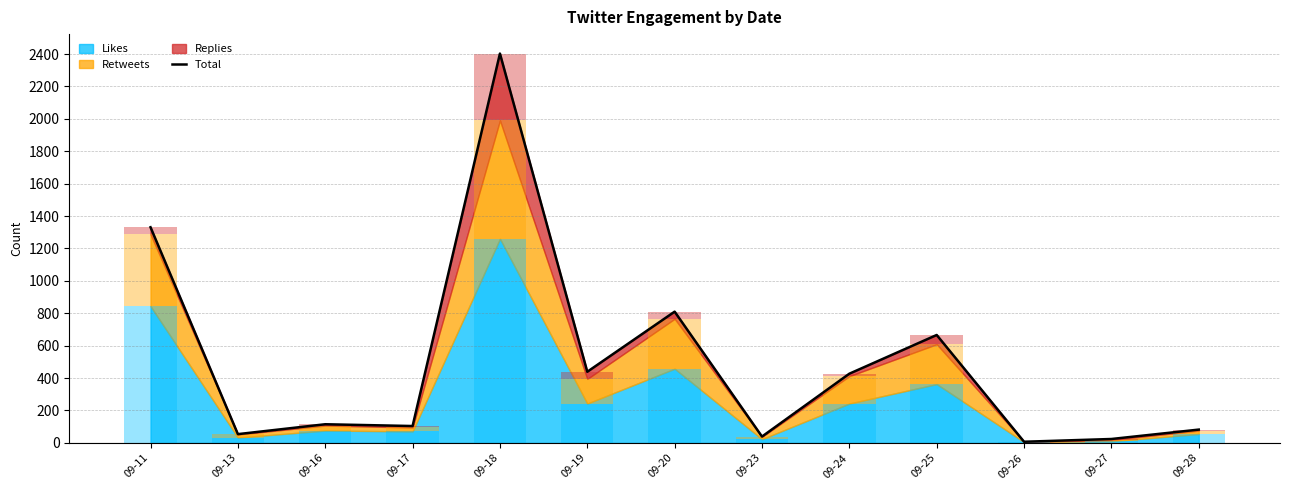

What is the difference between the maximum and minimum values?

2396